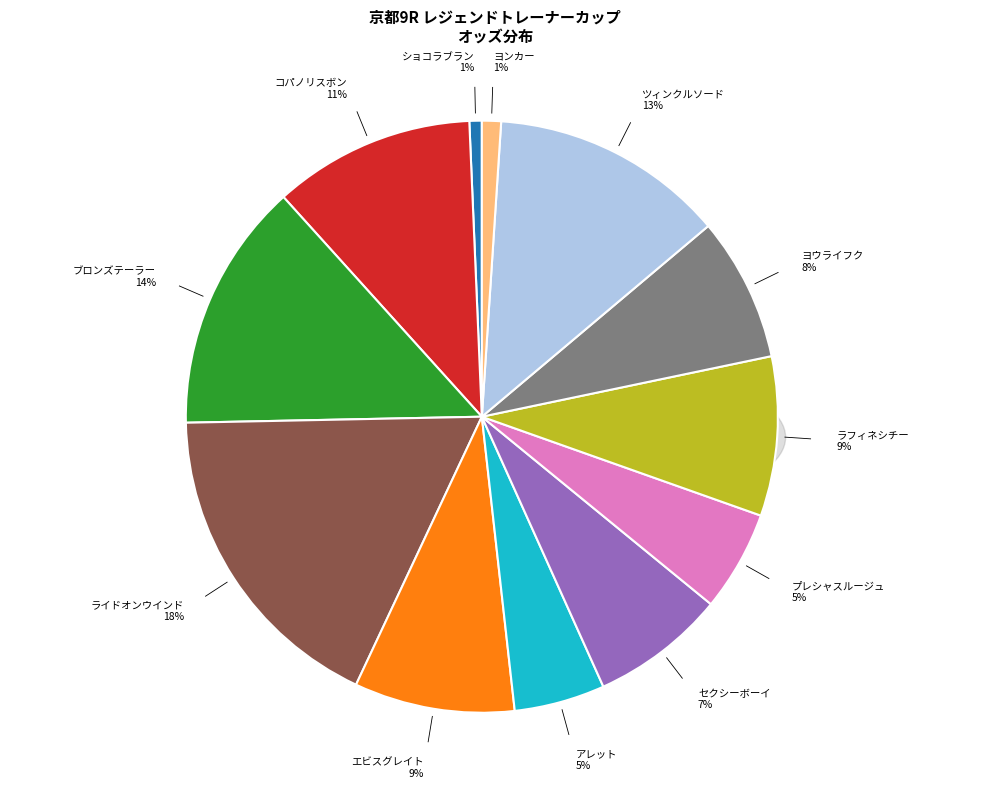

Is there any slice that represents more than half of the pie?

No